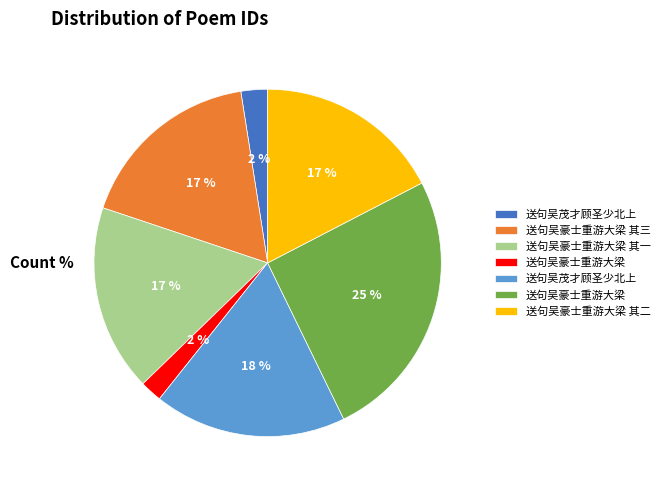

Is there any slice that represents more than half of the pie?

No